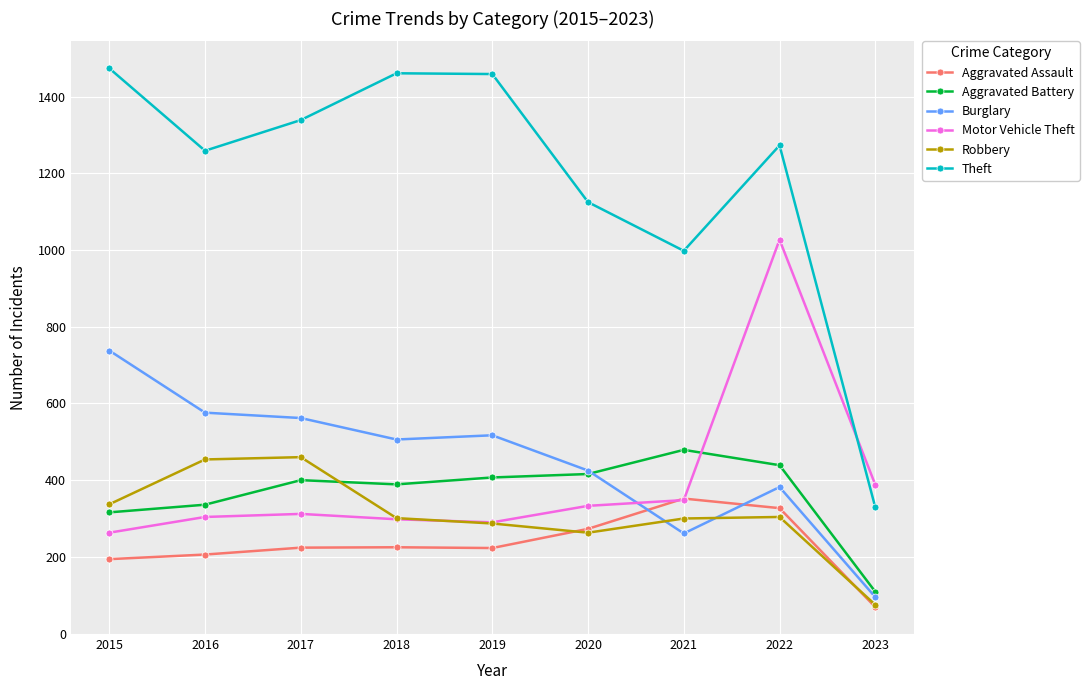

Which series has the largest total across all categories?

Theft